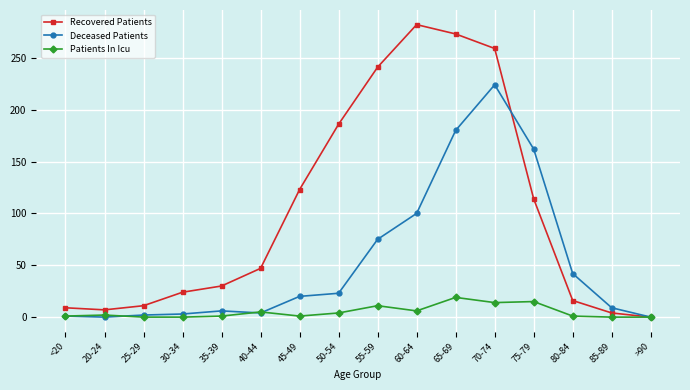

How many values in Recovered Patients are above zero?

15